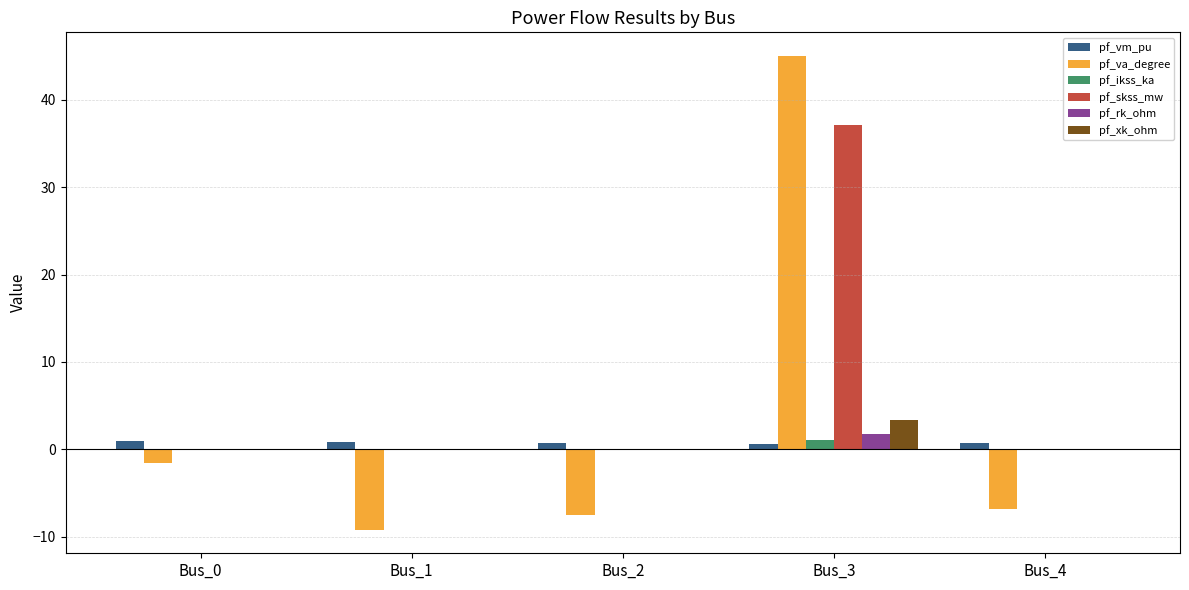

The value of pf_va_degree at Bus_1 is -1.9. True or false?

False